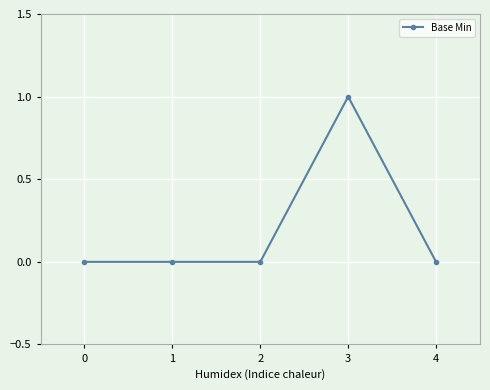

Is this an area chart (filled region under the line)?

No